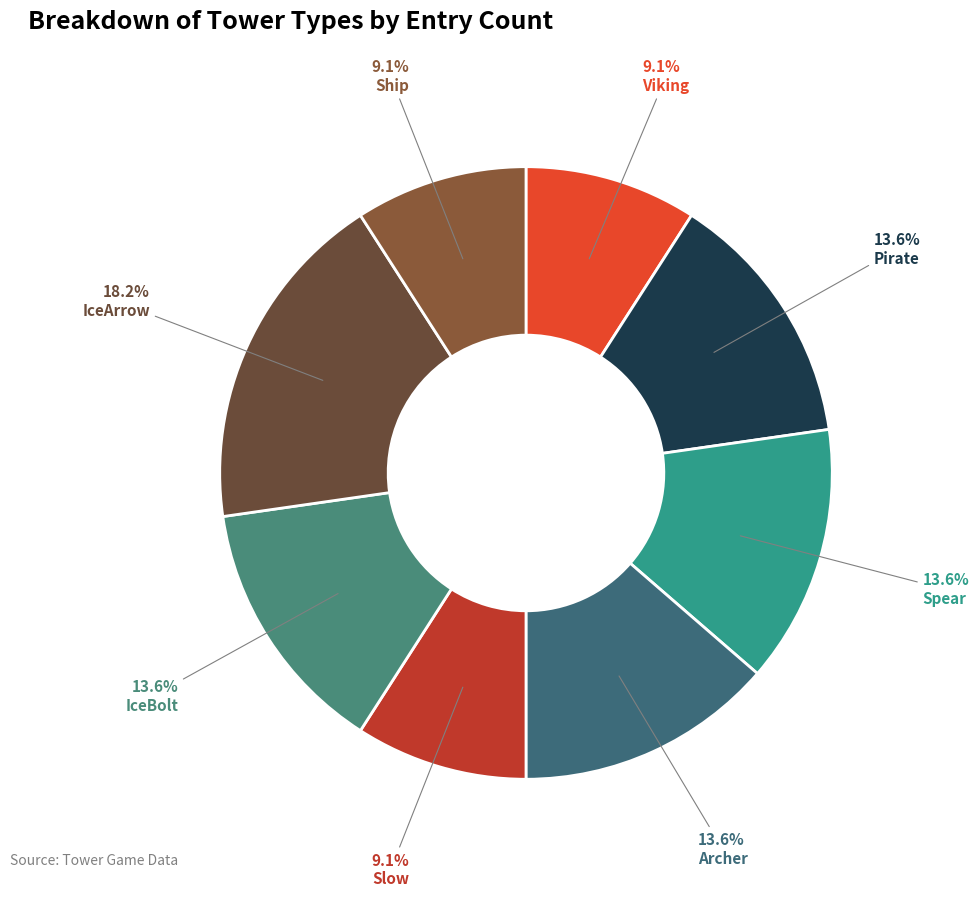

Is the sum of Spear and Ship greater than half?

No